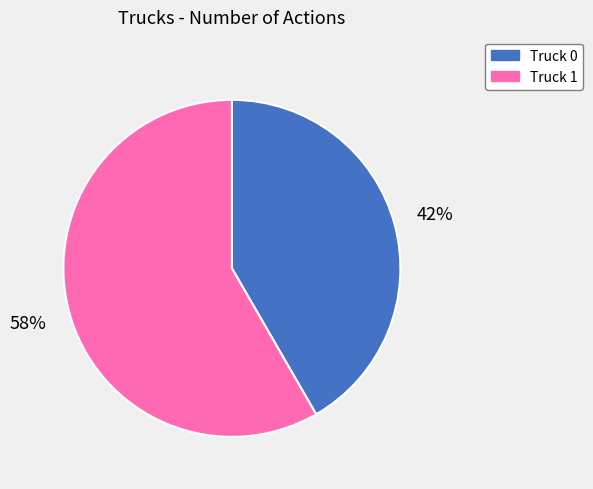

Do Truck 0 and Truck 1 together represent more than half of the pie?

Yes